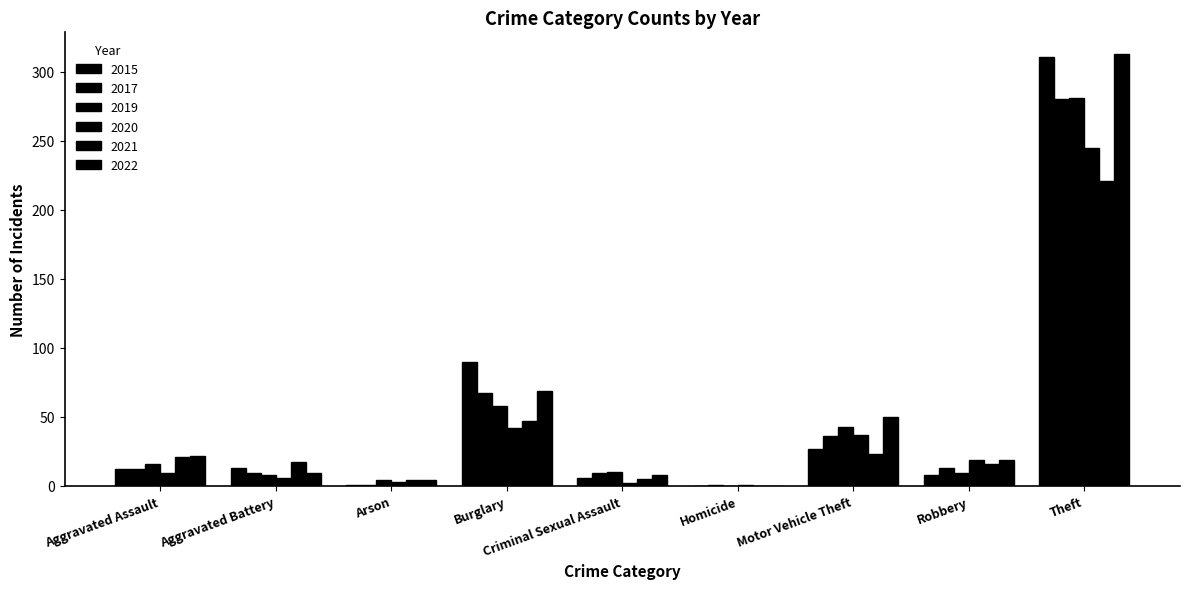

What is the sum of all 2017 values?

856